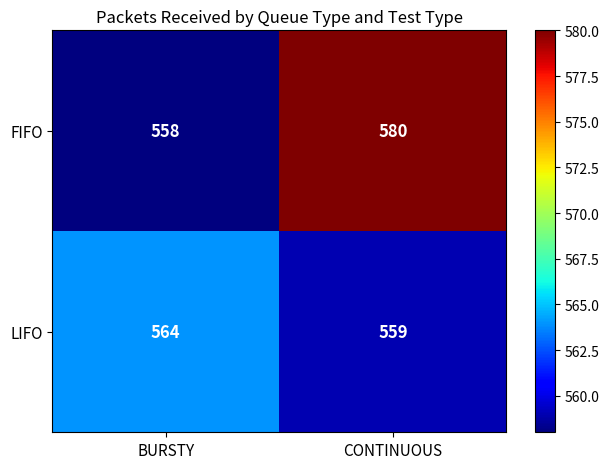

Count the number of data series in this chart.

2